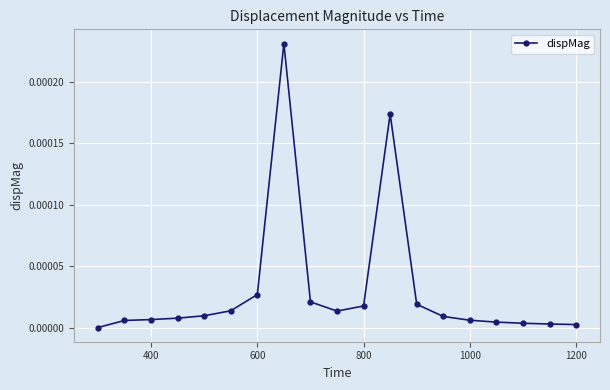

True or false: the data has more than 1 interior local peaks.

True